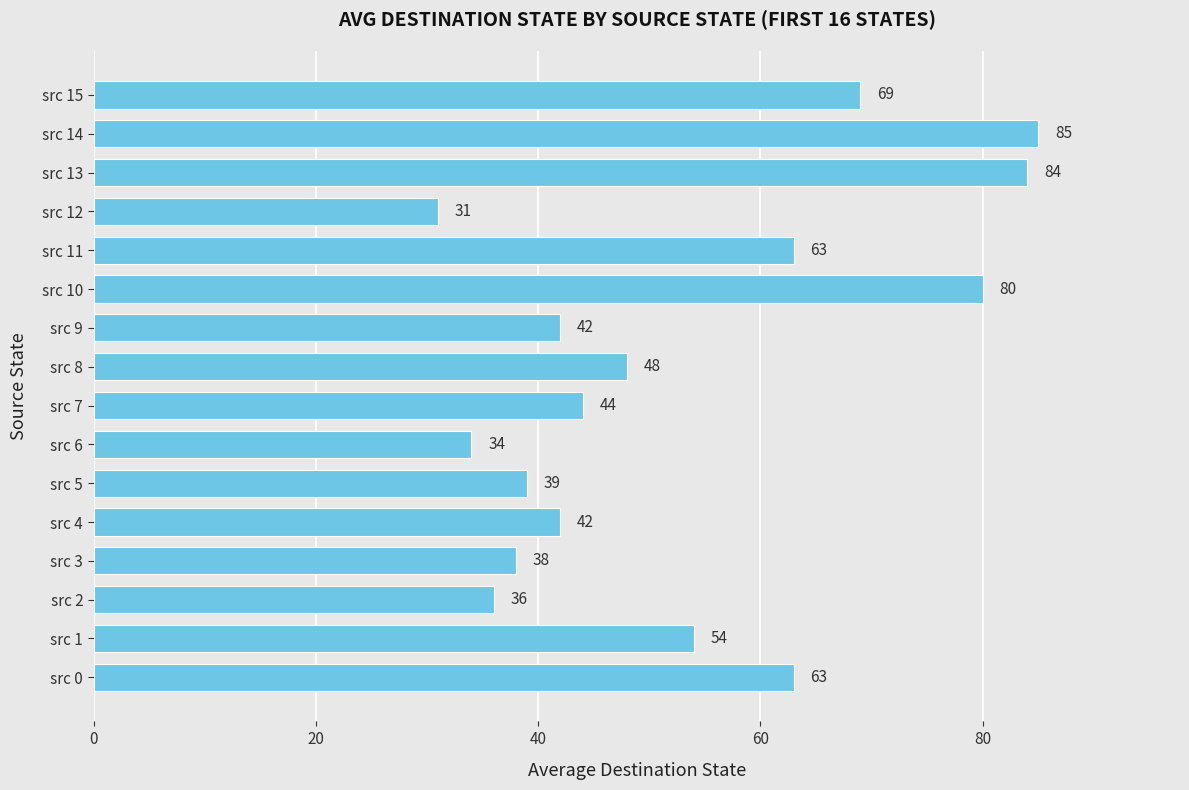

Which has a higher value, src 2 or src 5?

src 5